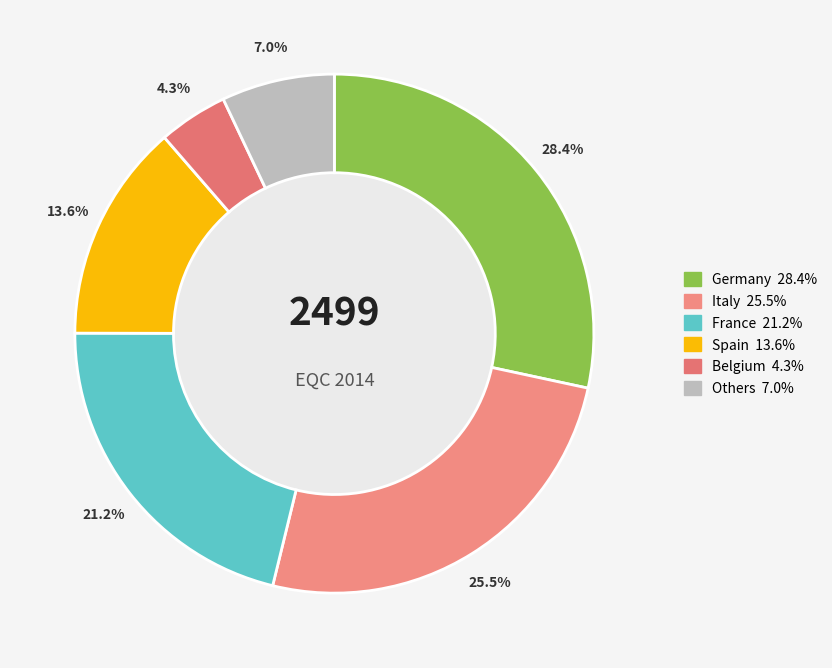

How many segments does this pie chart have?

6